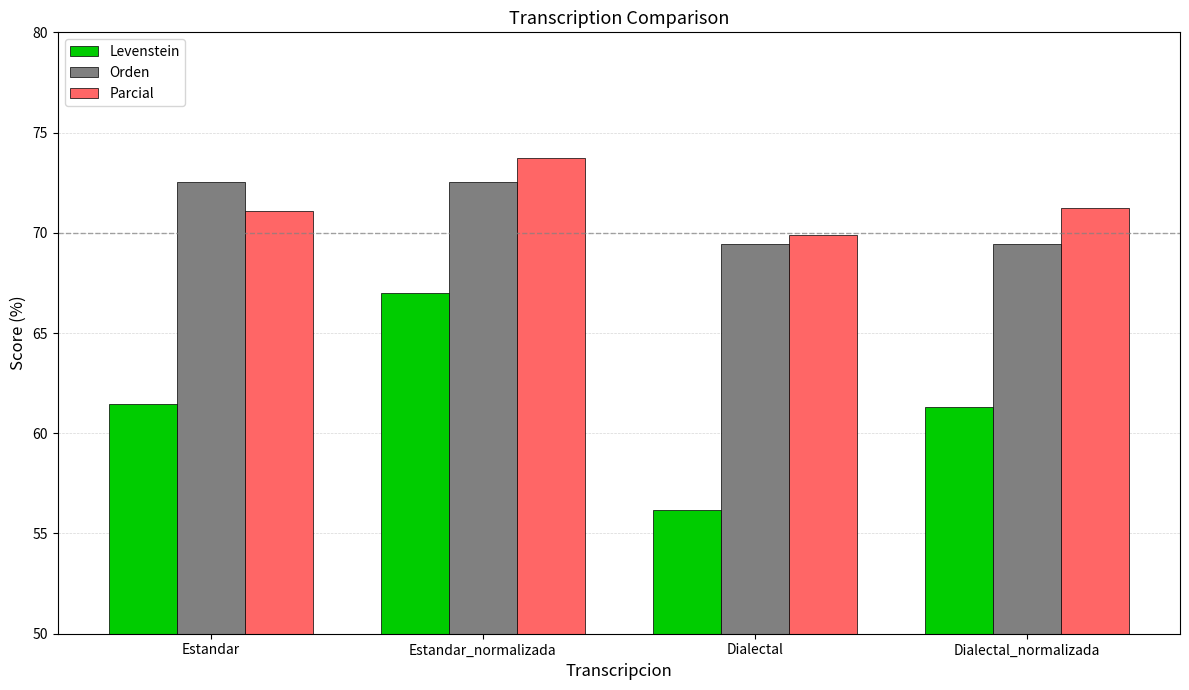

What is the sum of all Parcial values?

286.0